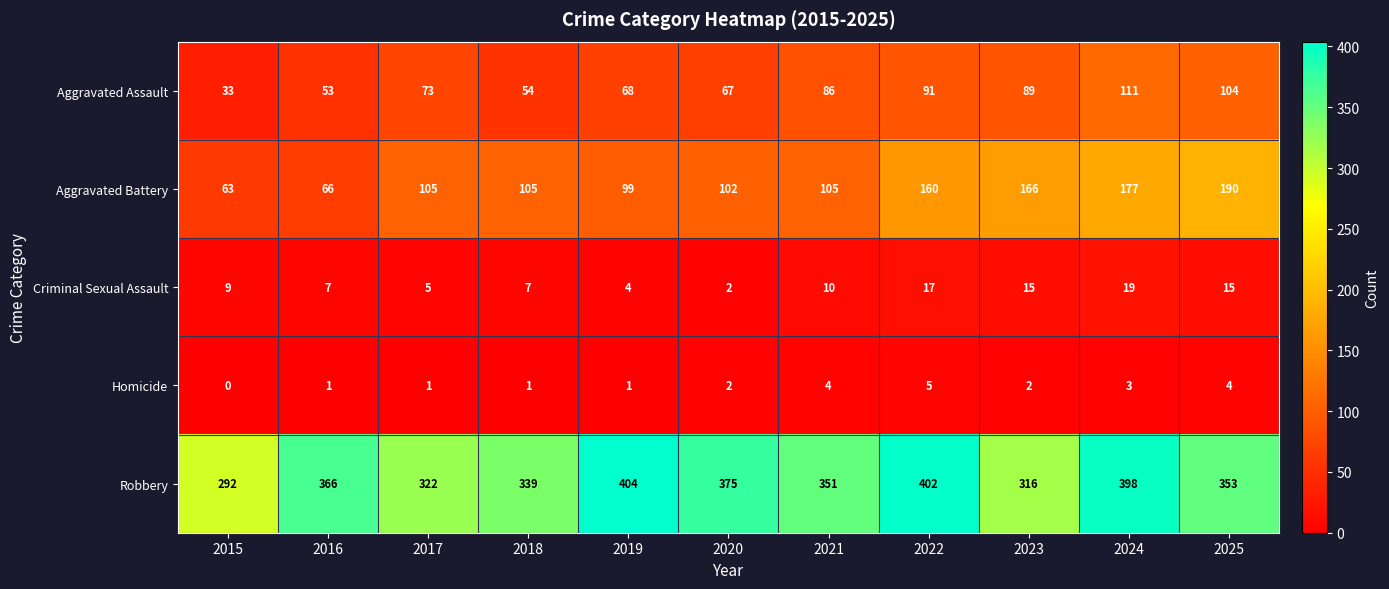

Which series has the largest range (max minus min)?

Aggravated Battery